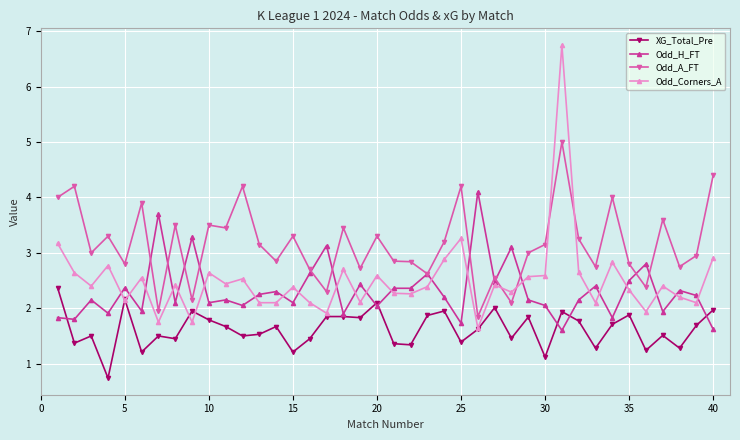

What is the difference between the maximum and minimum values in the Odd_H_FT series?

2.5